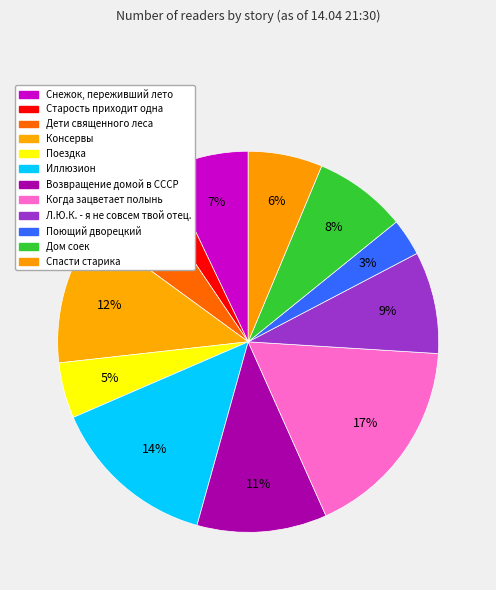

What percentage is NOT represented by Поездка?

95.3%